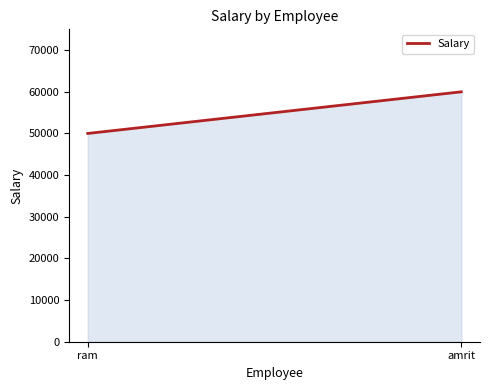

What is the value of the 2nd point from the left?

60000